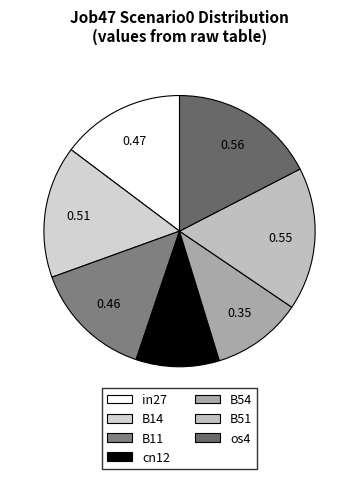

Does os4 represent more than half of the total?

No